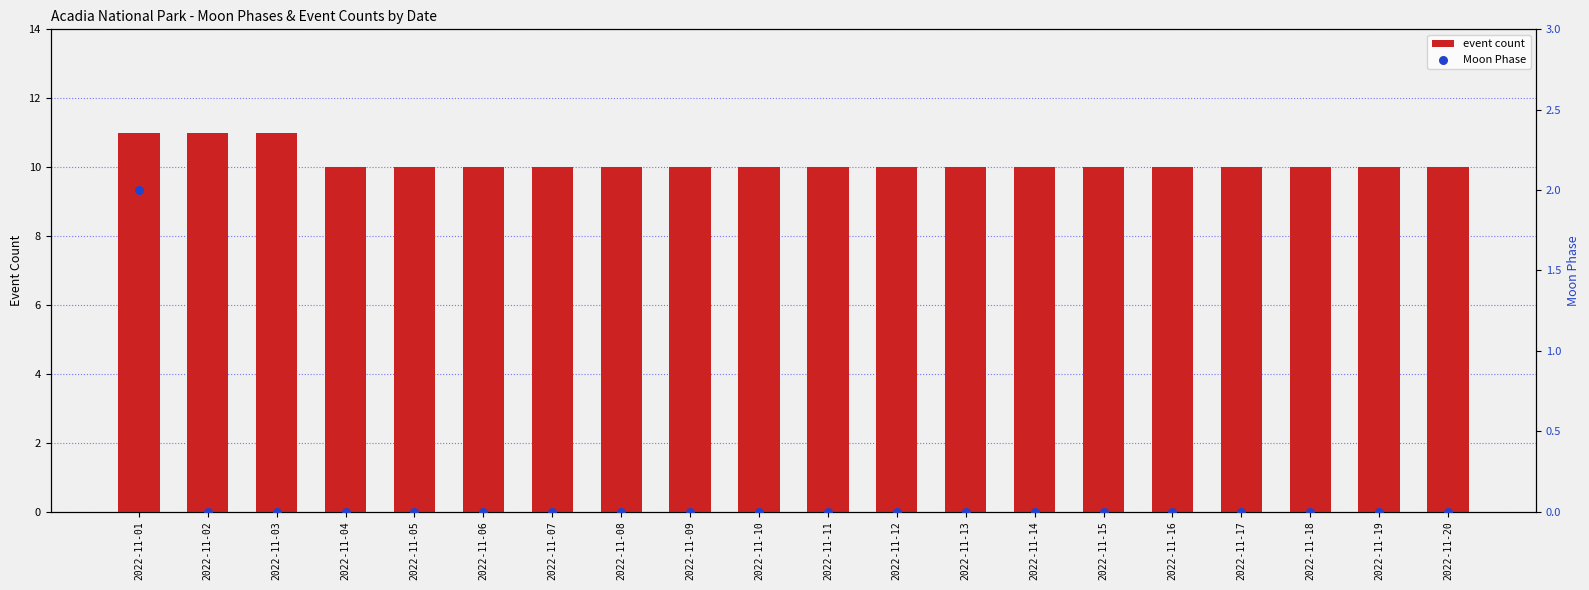

What is the total value across all series at 2022-11-02?

11